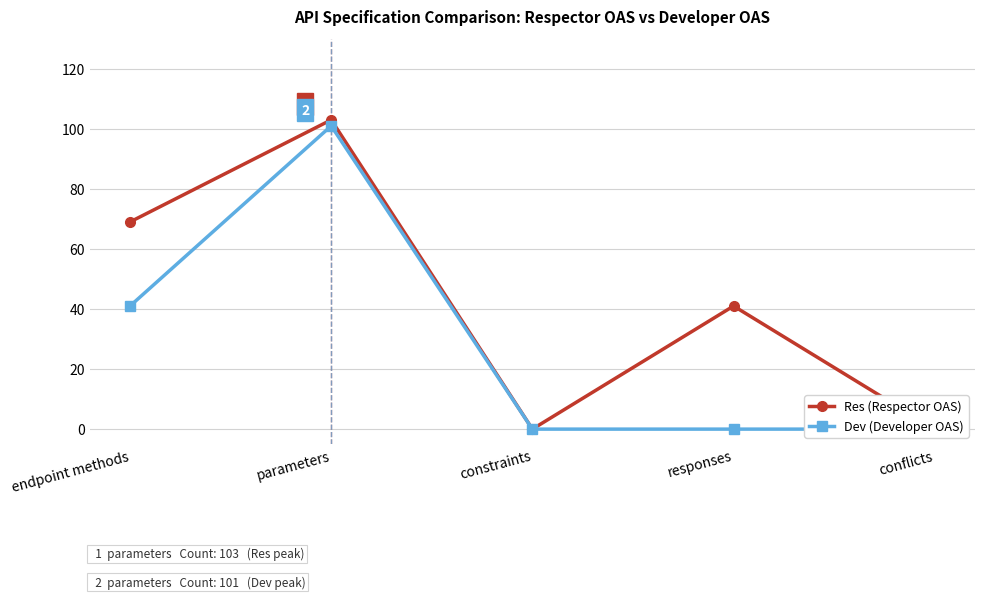

What is the total value across all series at endpoint methods?

110